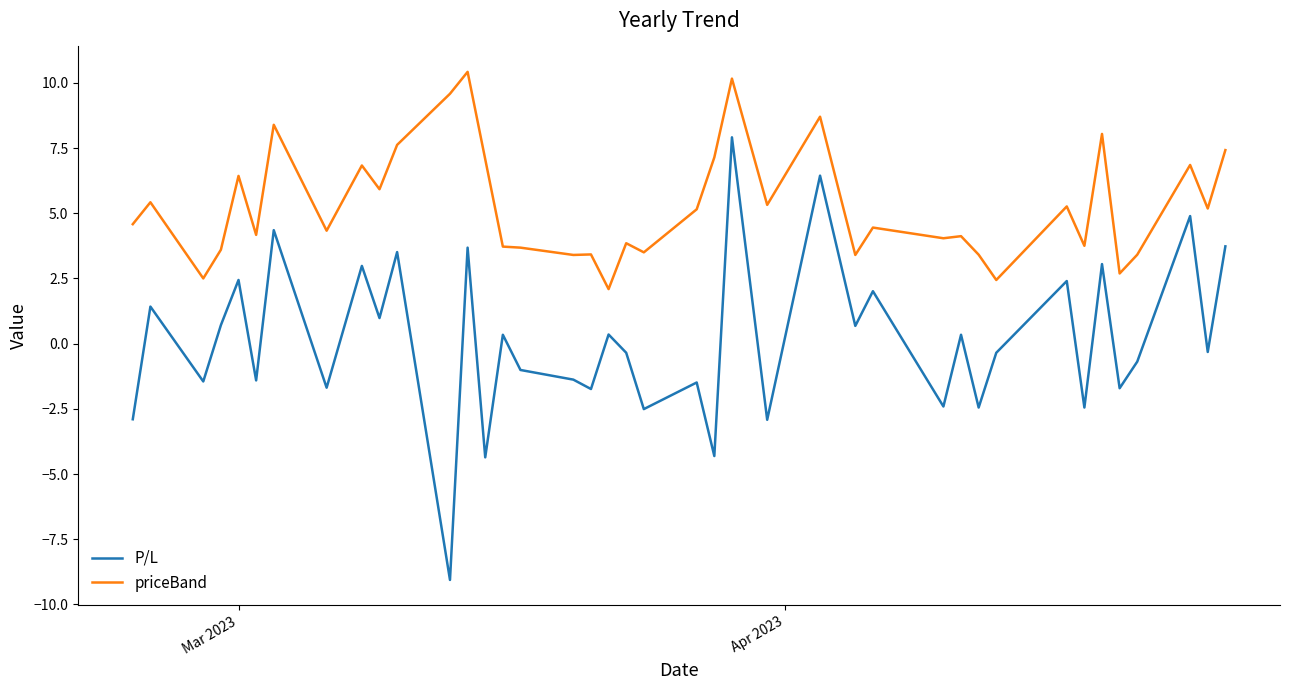

List the series in order of their overall mean, highest first.

priceBand, P/L